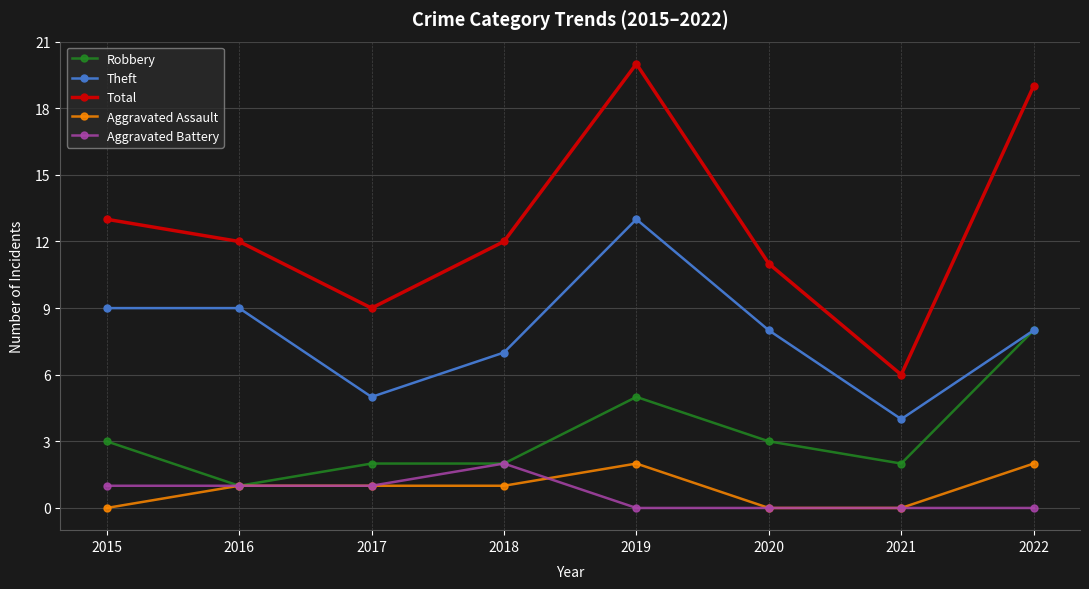

Is this an area chart (filled region under the line)?

No